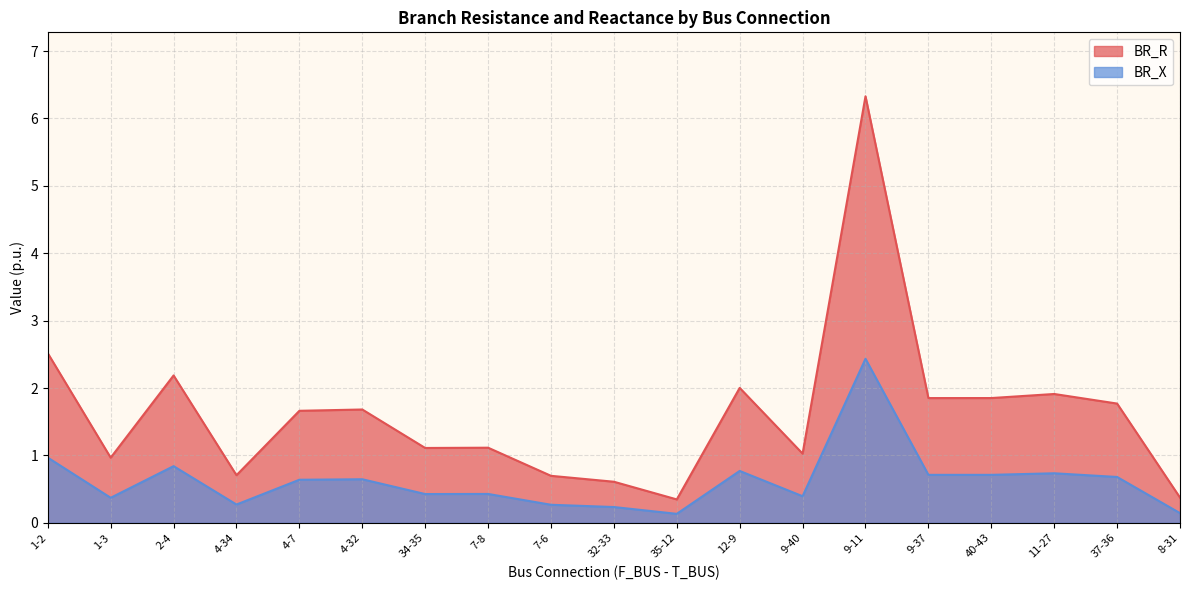

Which series has the largest total across all categories?

BR_R